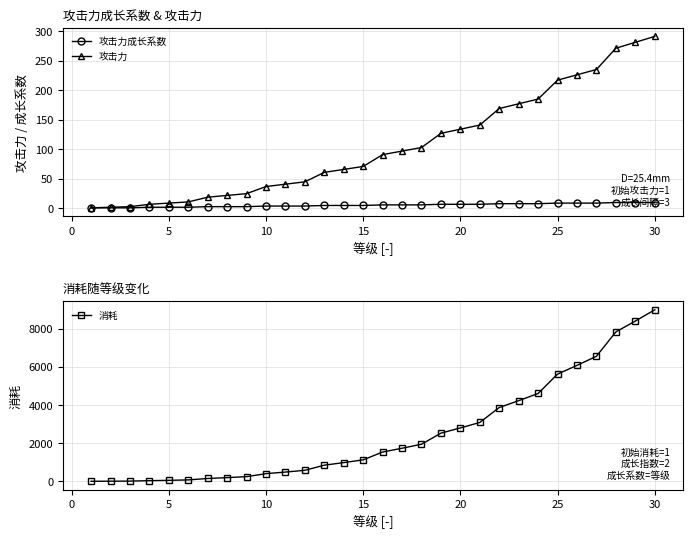

What is the maximum value for 攻击力?

291